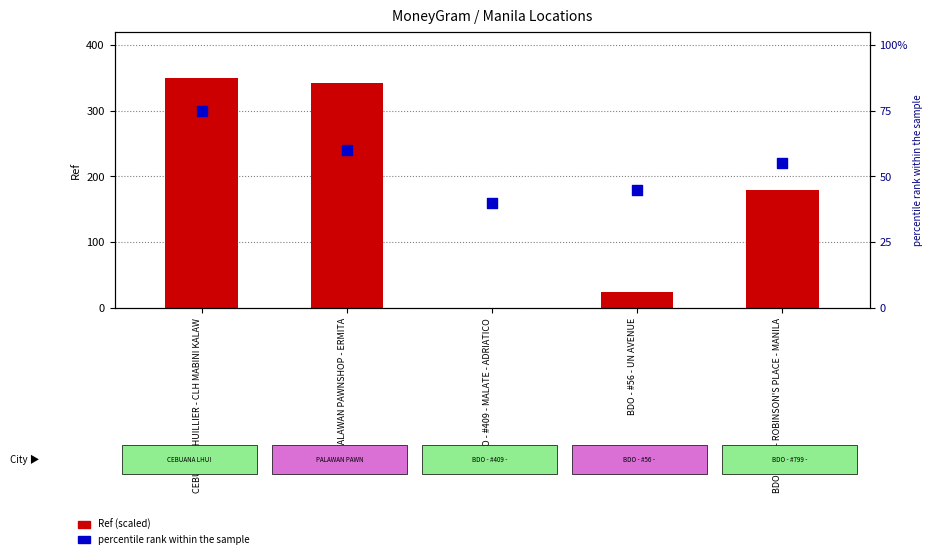

What is the total value across all series at BDO - #799 - ROBINSON'S PLACE - MANILA?

234.2